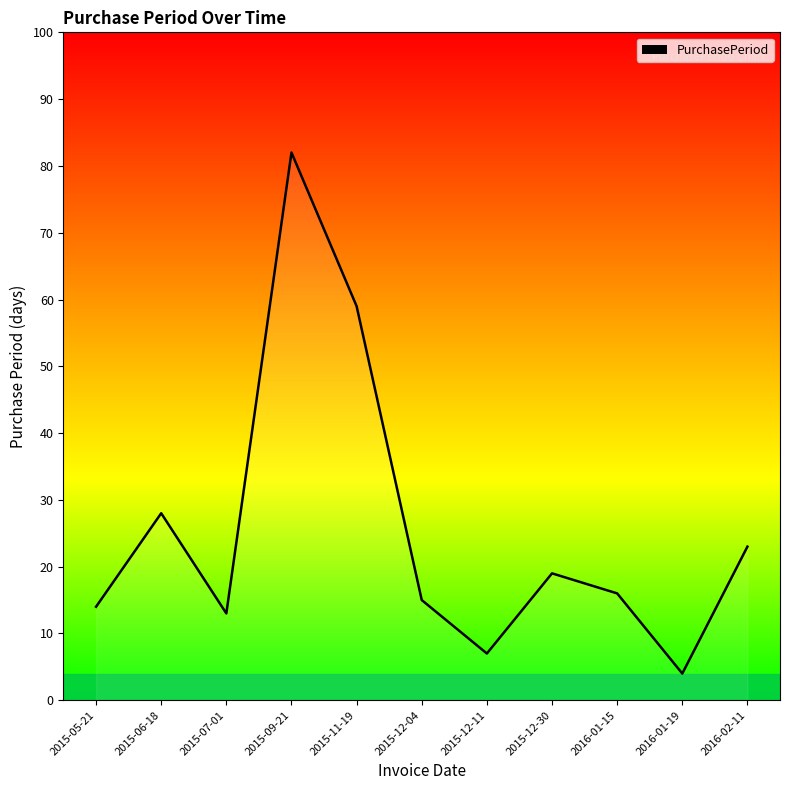

What position from the left is 2016-01-19?

10